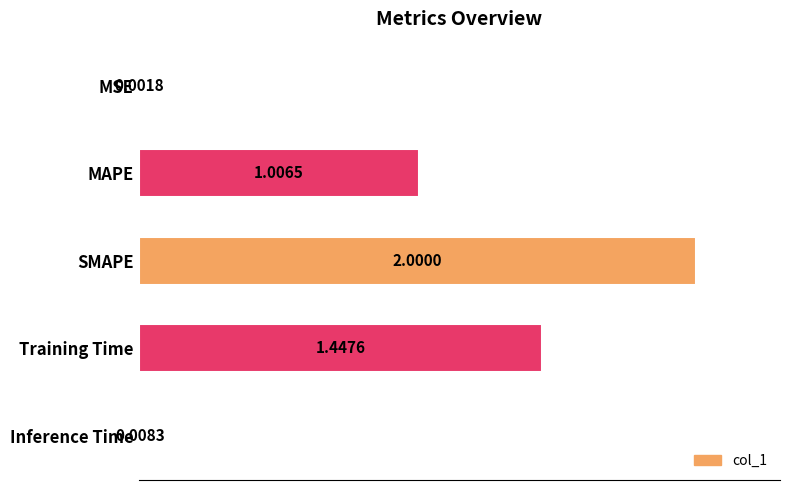

What is the change in value from SMAPE to Training Time?

-0.6